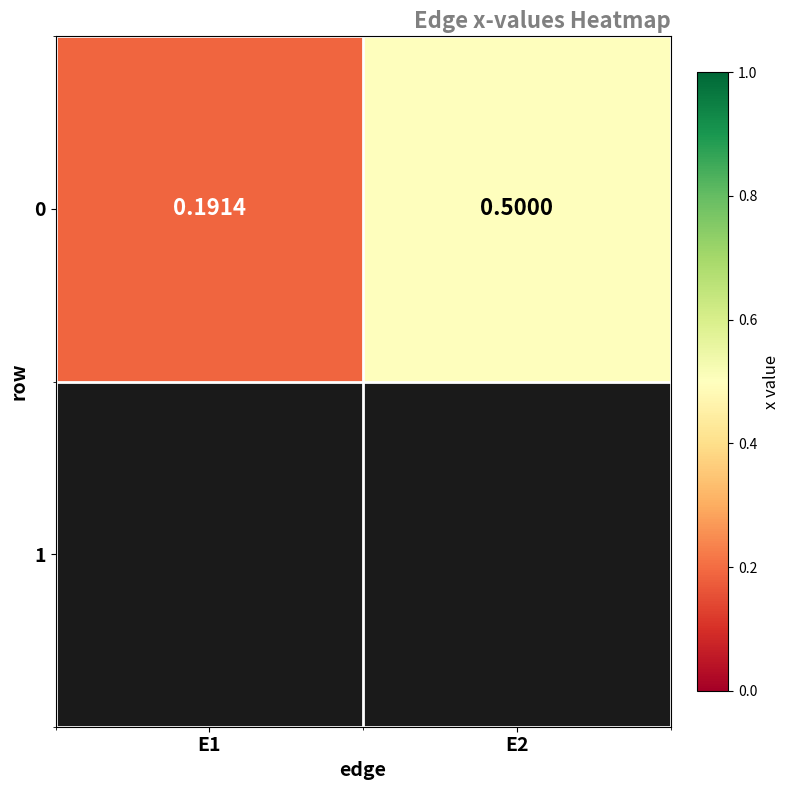

What is the smallest value displayed?

0.2